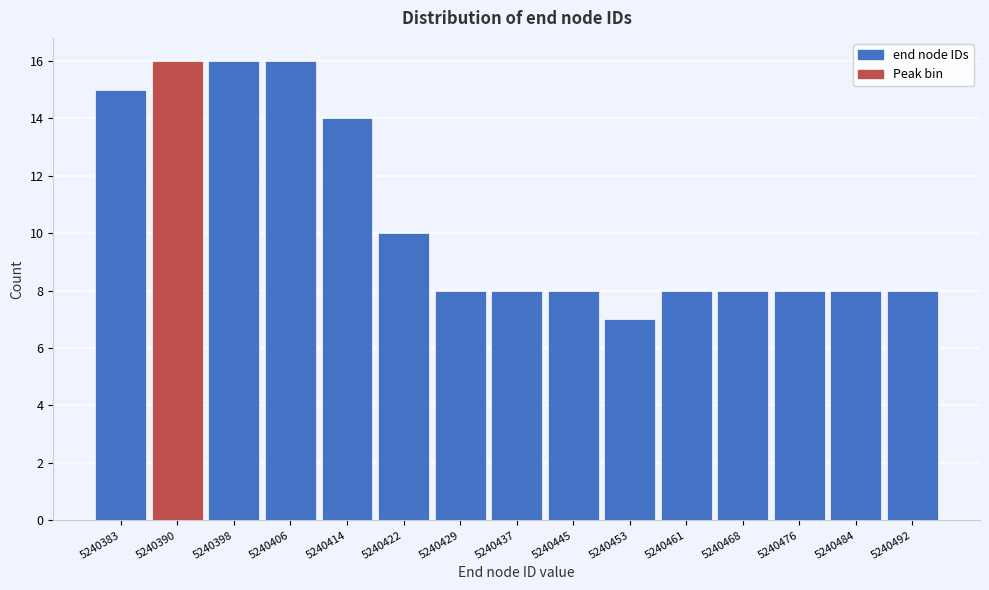

Reading right to left, transcribe all the data shown in this chart.

5240492=8	5240484=8	5240476=8	5240468=8	5240461=8	5240453=7	5240445=8	5240437=8	5240429=8	5240422=10	5240414=14	5240406=16	5240398=16	5240390=16	5240383=15